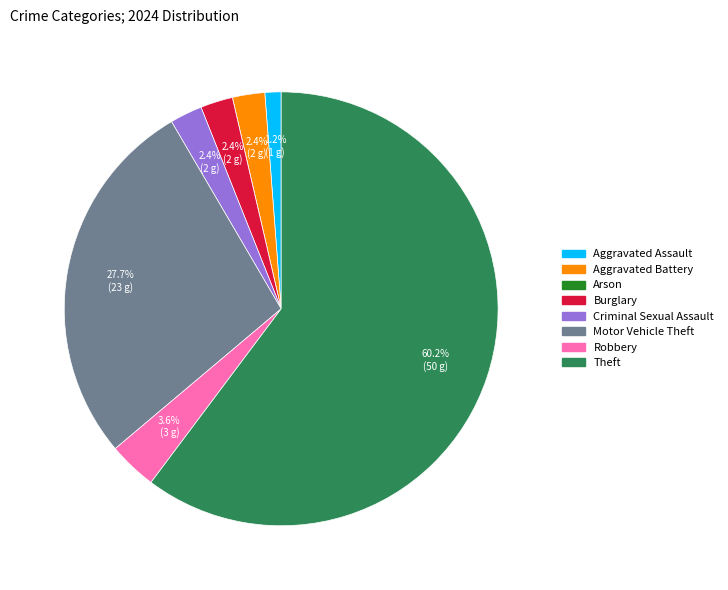

The Robbery slice represents 15% of the pie. True or false?

False